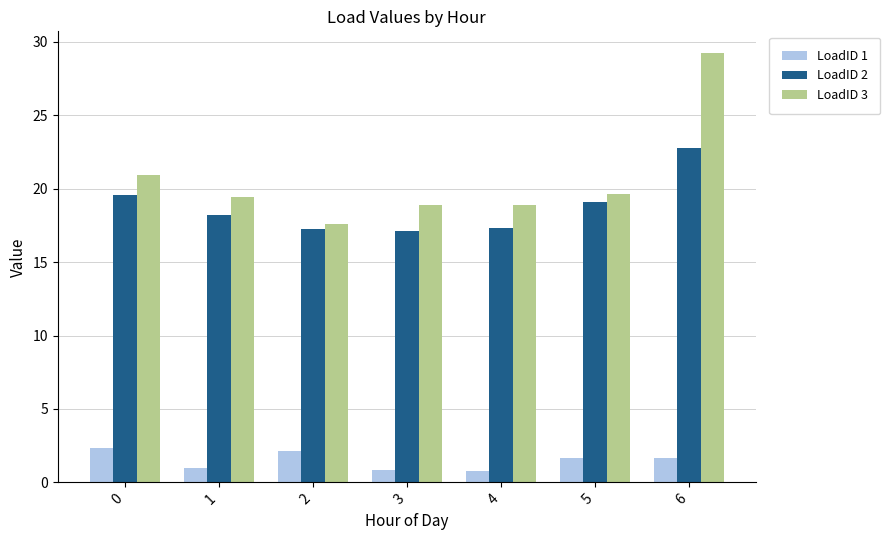

How many categories are shown in the chart?

7